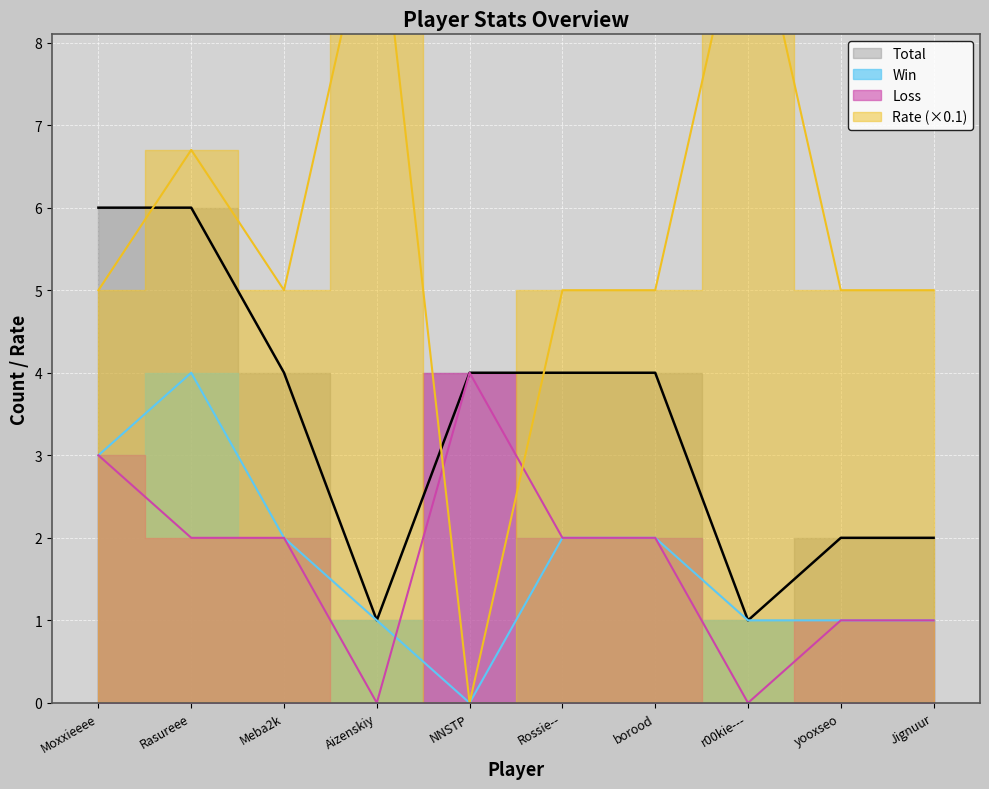

Rank the categories by Loss value from highest to lowest.

NNSTP, Moxxieeee, Rasureee, Meba2k, Rossie--, borood, yooxseo, Jignuur, Aizenskiy, r00kie---